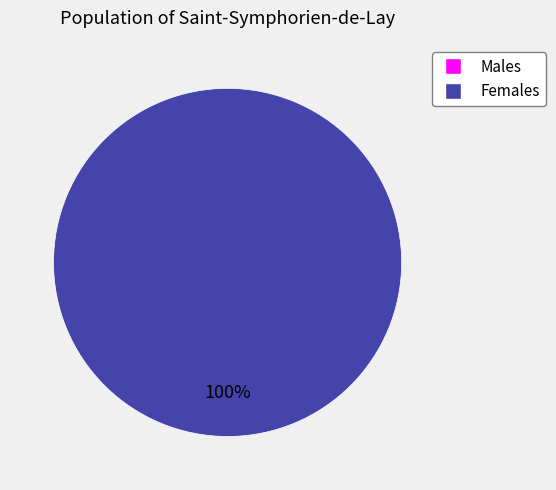

Combined, what portion of the pie is 1619742640 and 1622075446?

100.0%